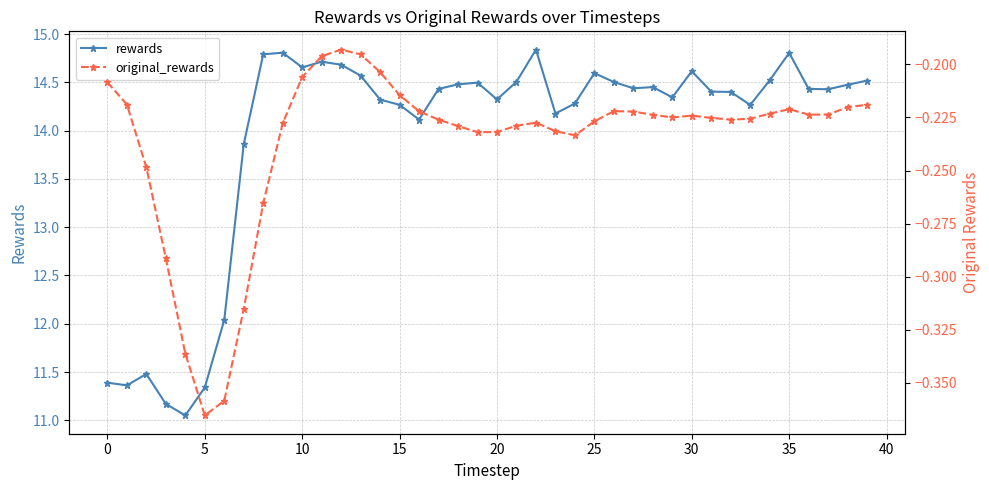

True or false: original_rewards and rewards cross at least once.

False